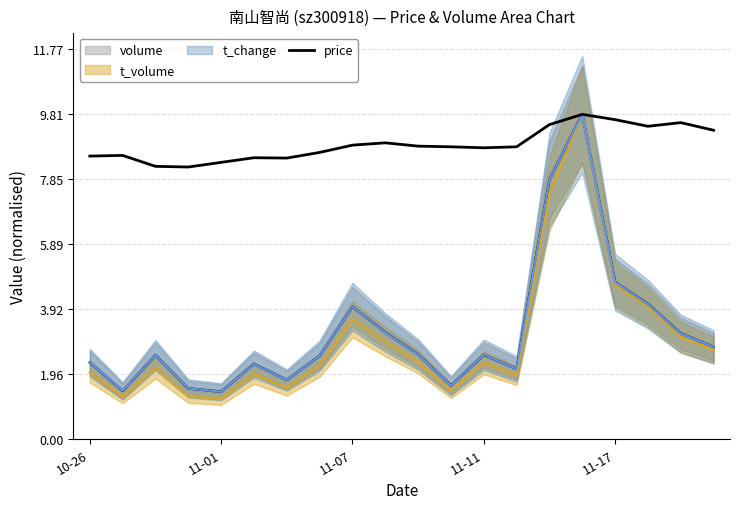

What is the label of the 9th point from the right?

11